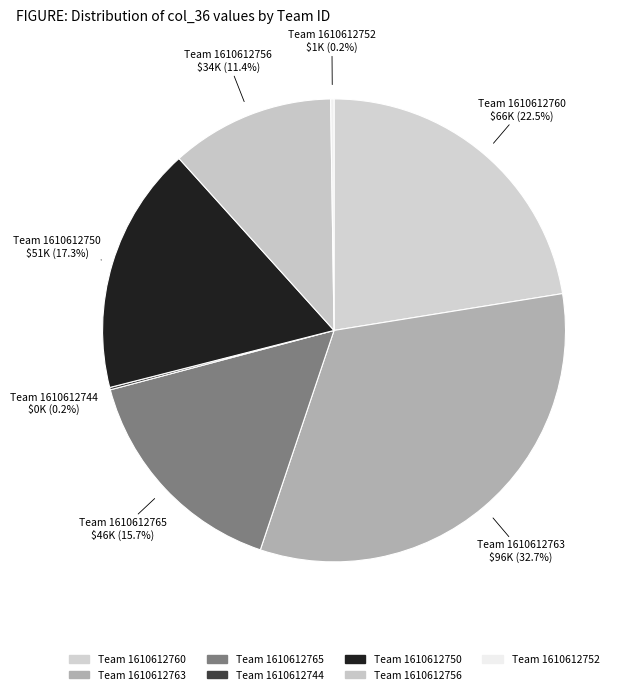

Which category has the biggest portion of the pie?

Team 1610612763